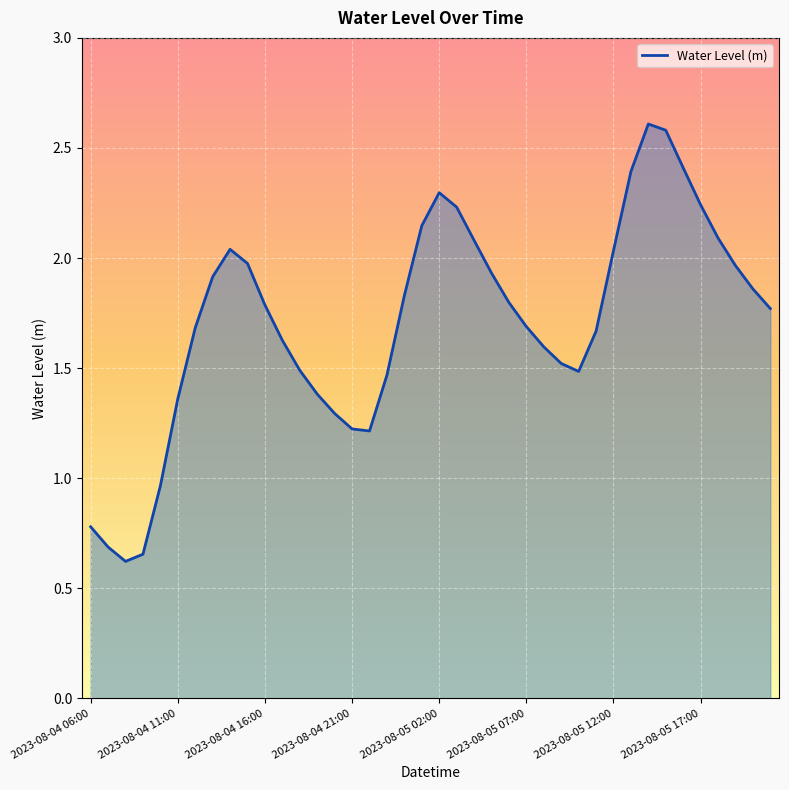

What is the greatest value displayed?

2.6